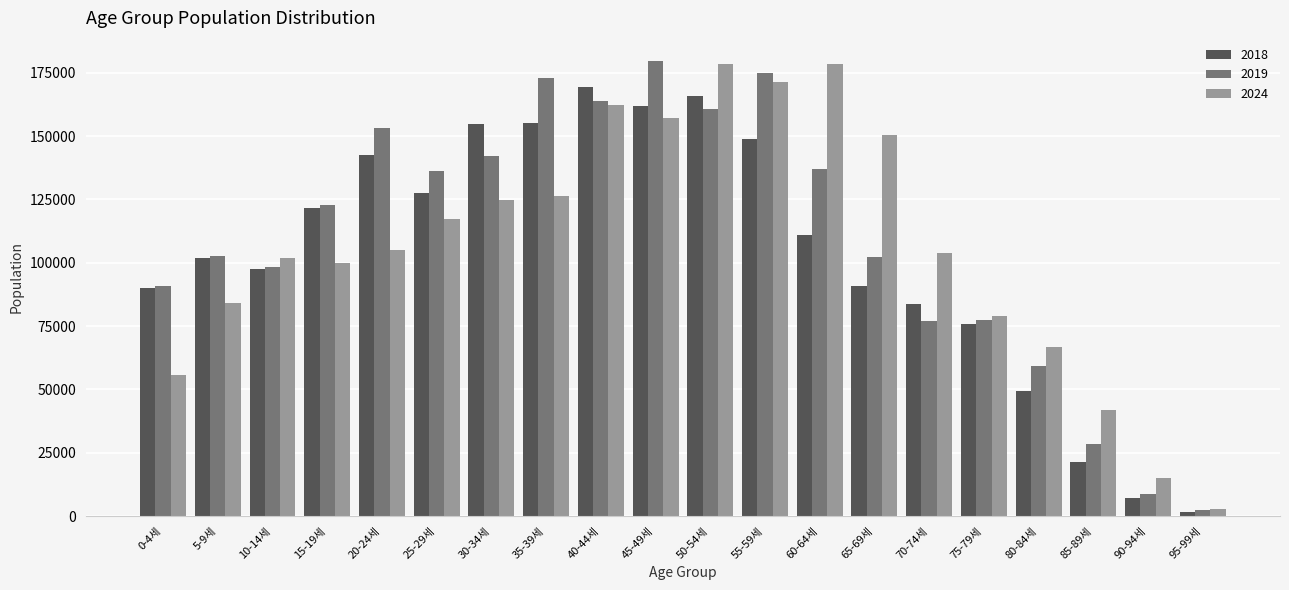

How many bars are there in each group?

3